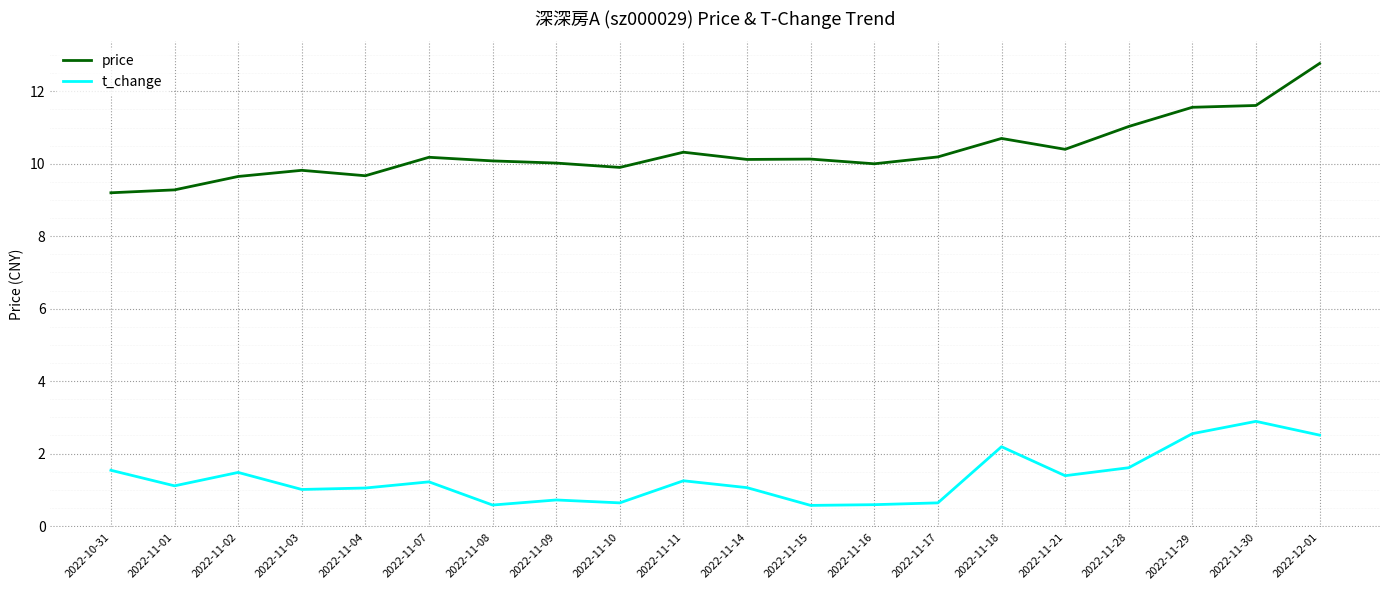

What is the difference between the highest and lowest values at 2022-11-08?

9.5